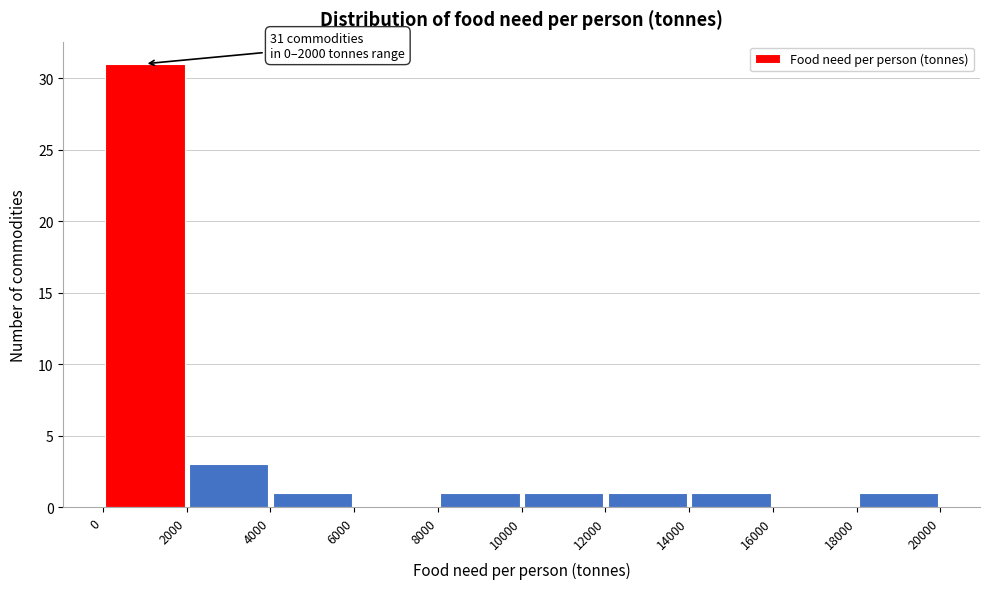

Which range on the x-axis has the tallest bar?

0 to 2000